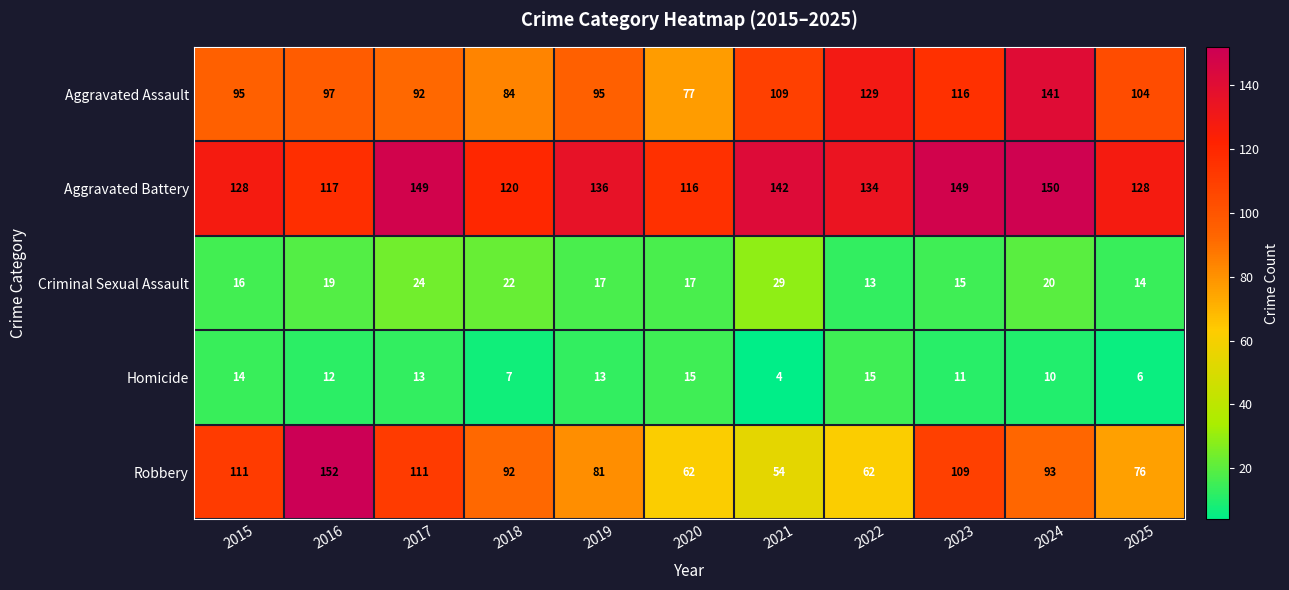

Which series has the widest spread of values?

Robbery